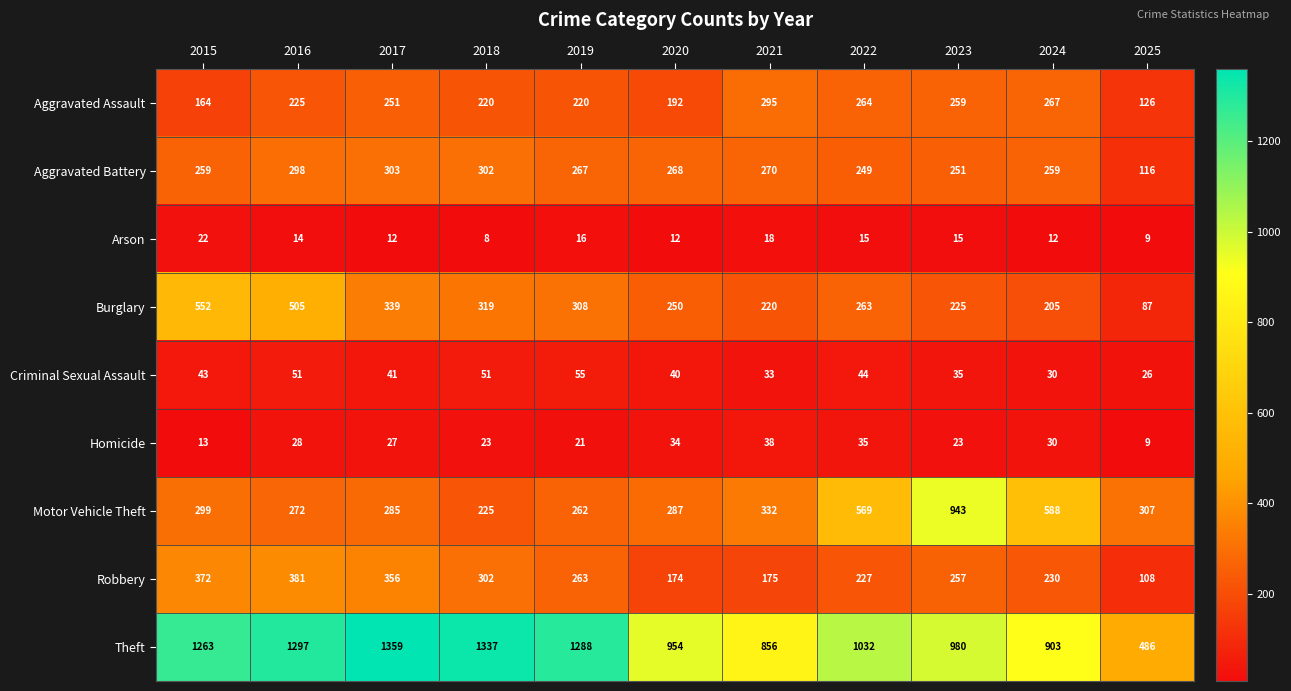

What is the maximum value shown in the chart?

1359